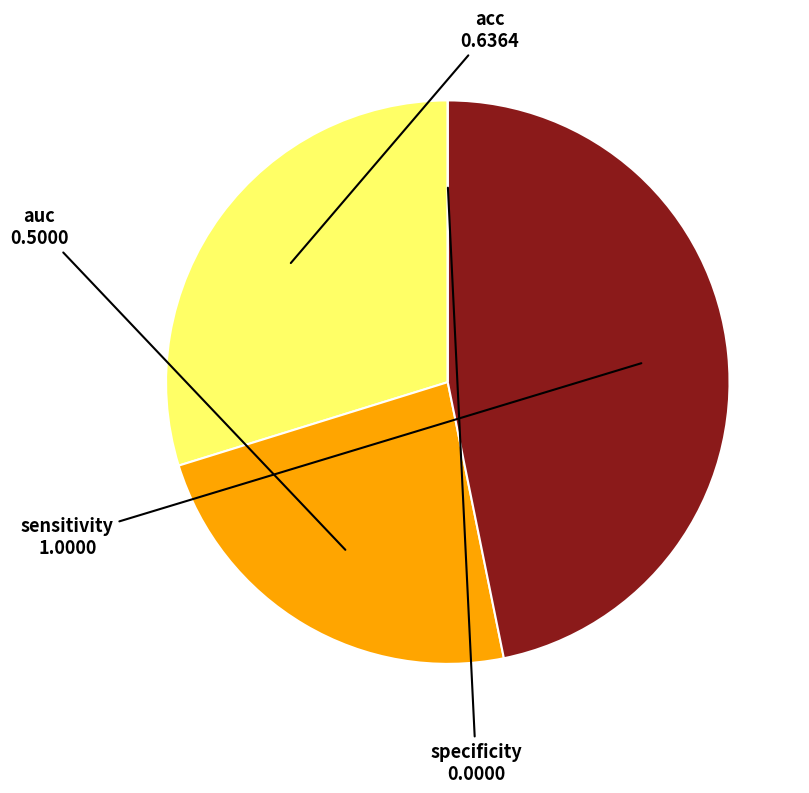

Is it true that sensitivity is 60% of the pie?

False